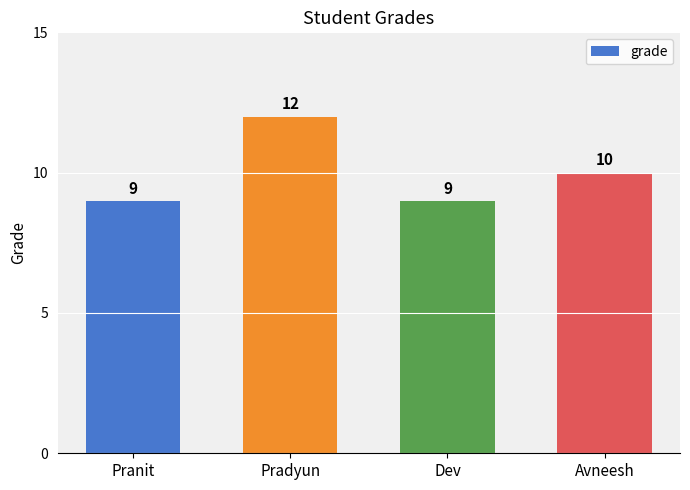

The value at Pranit is 9. True or false?

True